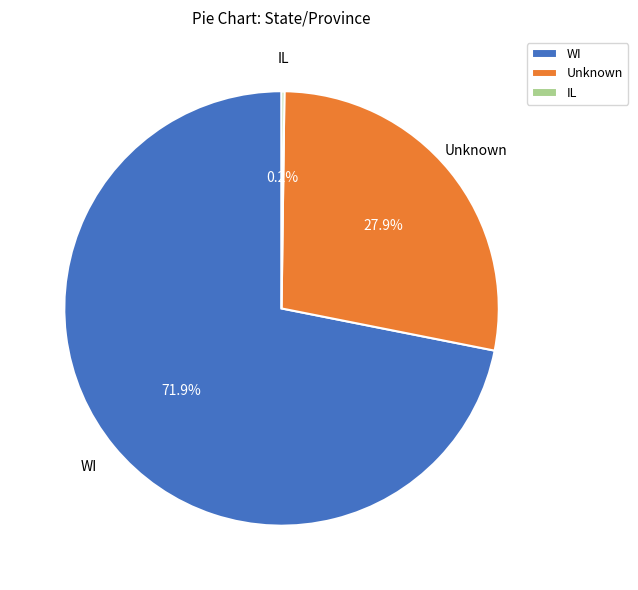

To the nearest percent, what percentage of the pie is Unknown?

28%